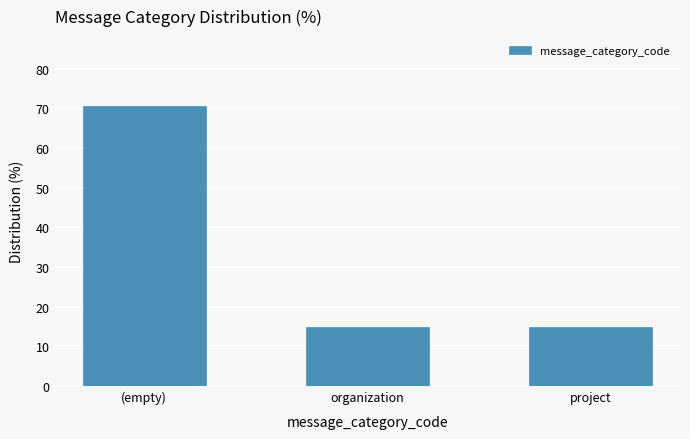

Reading left to right, list all the values displayed in this chart.

70.6	14.7	14.7